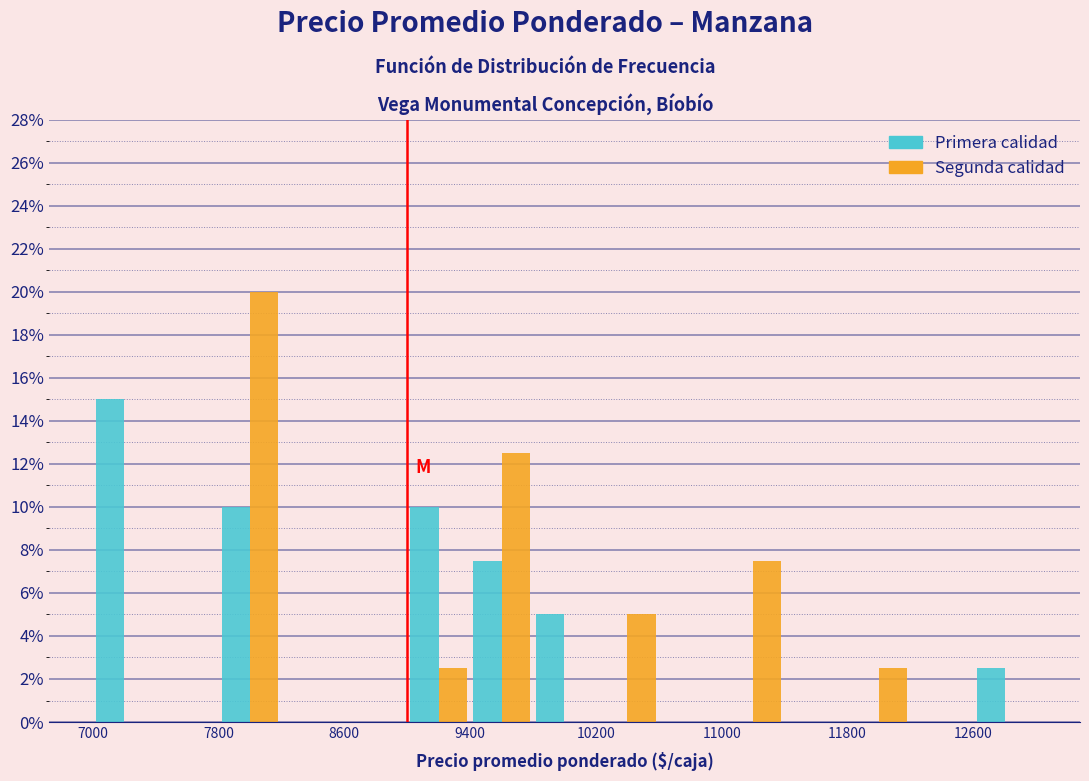

Reading left to right, list every range on the x-axis with the height of the bar of each series over it. The values are not printed on the chart, so give them approximately, as read against the axis.

7000 to 7400: Primera calidad=15.0	Segunda calidad=0
7400 to 7800: Primera calidad=0	Segunda calidad=0
7800 to 8200: Primera calidad=10.0	Segunda calidad=20.0
8200 to 8600: Primera calidad=0	Segunda calidad=0
8600 to 9000: Primera calidad=0	Segunda calidad=0
9000 to 9400: Primera calidad=10.0	Segunda calidad=2.6
9400 to 9800: Primera calidad=7.6	Segunda calidad=12.6
9800 to 10200: Primera calidad=5.0	Segunda calidad=0
10200 to 10600: Primera calidad=0	Segunda calidad=5.0
10600 to 11000: Primera calidad=0	Segunda calidad=0
11000 to 11400: Primera calidad=0	Segunda calidad=7.6
11400 to 11800: Primera calidad=0	Segunda calidad=0
11800 to 12200: Primera calidad=0	Segunda calidad=2.6
12200 to 12600: Primera calidad=0	Segunda calidad=0
12600 to 13000: Primera calidad=2.6	Segunda calidad=0